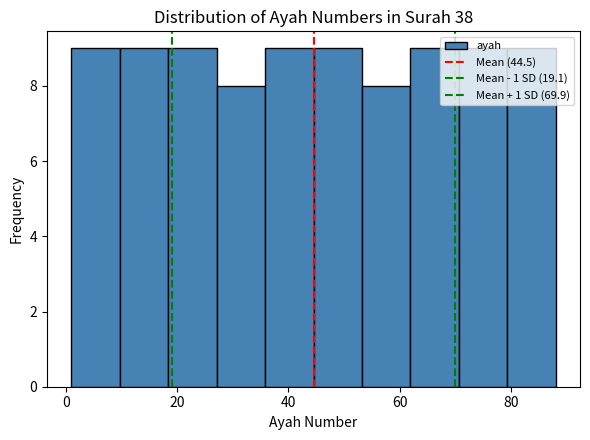

Reading left to right, transcribe this chart: for each bar, give the range it covers on the x-axis and its height. Neither the bar edges nor the heights are printed on the chart, so give them approximately, as read against the axes.

2 to 10: 9
10 to 18: 9
18 to 28: 9
28 to 36: 8
36 to 44: 9
44 to 54: 9
54 to 62: 8
62 to 70: 9
70 to 80: 9
80 to 88: 9